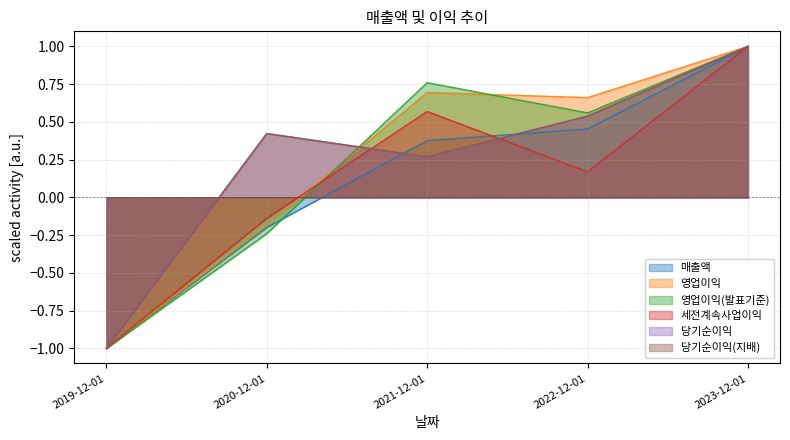

Which series ends up on top after the final intersection of 영업이익(발표기준) and 세전계속사업이익?

영업이익(발표기준)